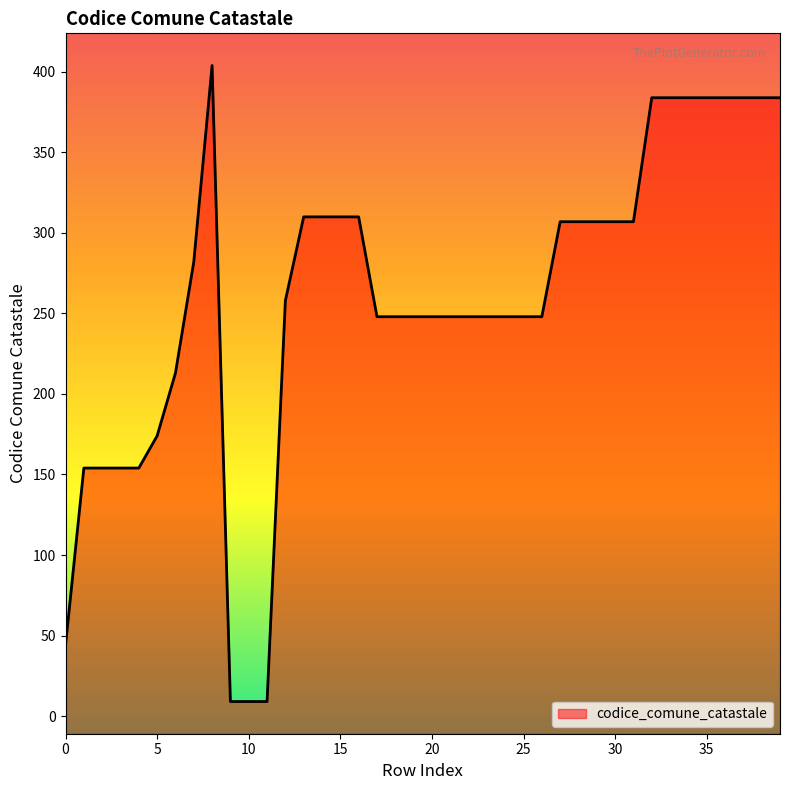

What is the difference between the values at 30 and 21?

59